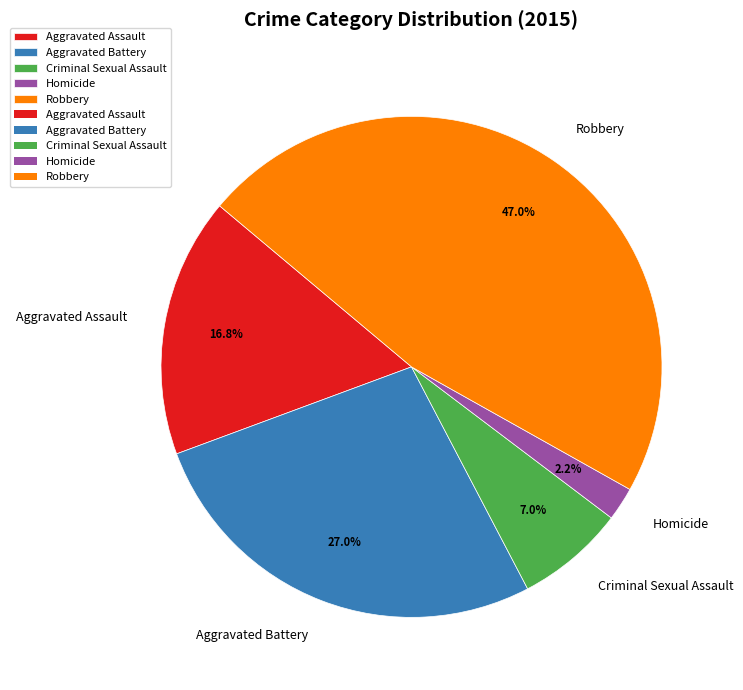

To the nearest percent, what percentage of the pie is Criminal Sexual Assault?

7%